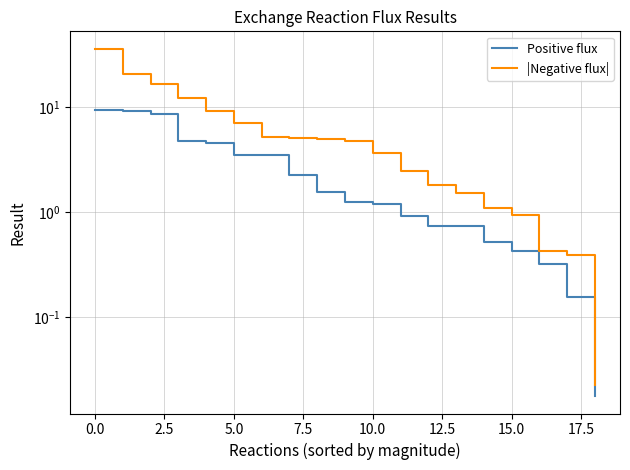

Does the chart have visible grid lines?

Yes